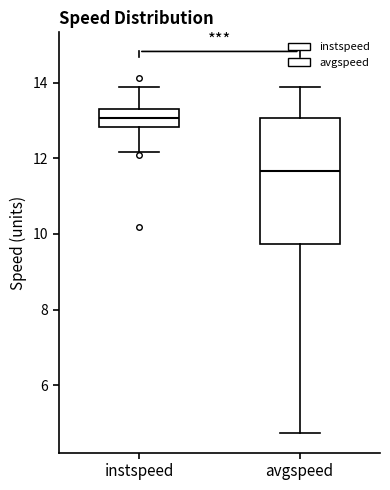

Reading left to right, read every box against the y-axis: the position of its median line, the range the box covers, and the ends of its whiskers. The values are not printed on the chart, so give them approximately, as read against the axis.

instspeed: median 13.0, box 12.8 to 13.4, whiskers 12.2 to 13.8
avgspeed: median 11.6, box 9.8 to 13.0, whiskers 4.8 to 13.8